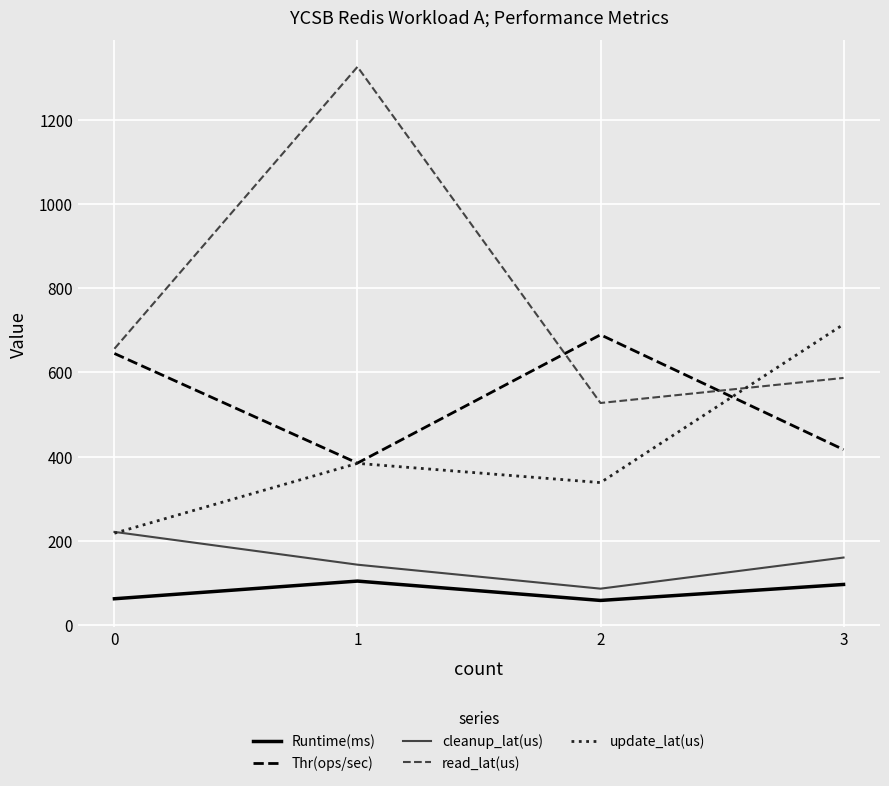

True or false: Thr(ops/sec) and Runtime(ms) intersect in this chart.

False